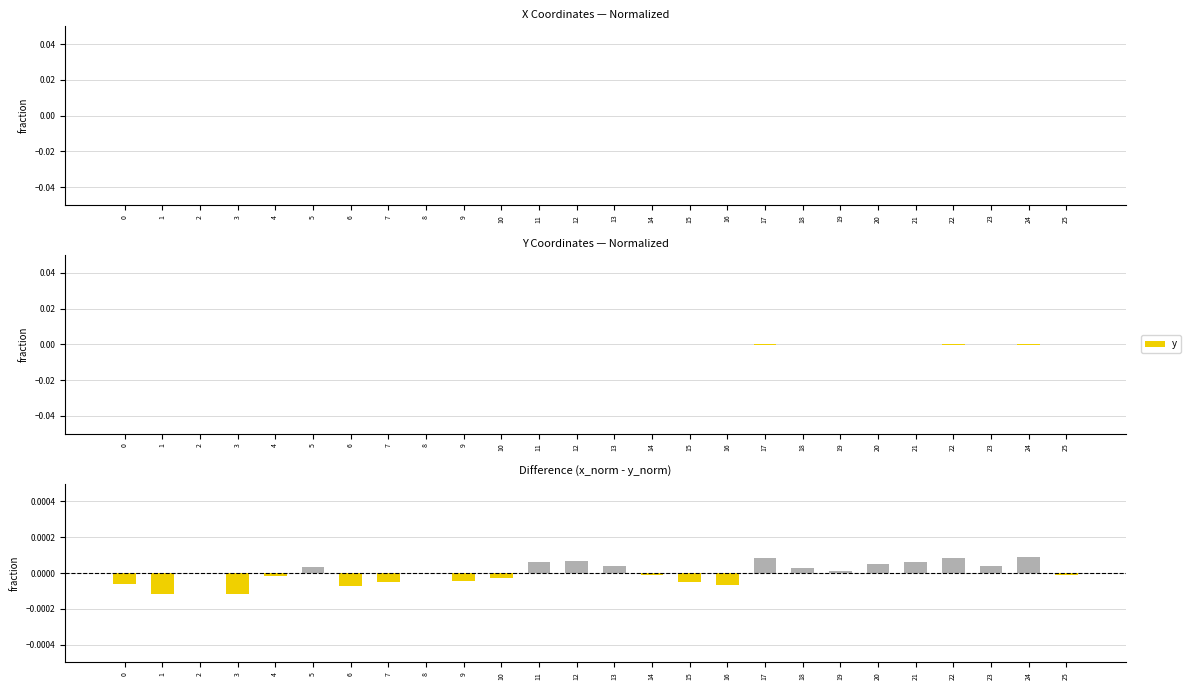

At which category is the sum across all series the highest?

19